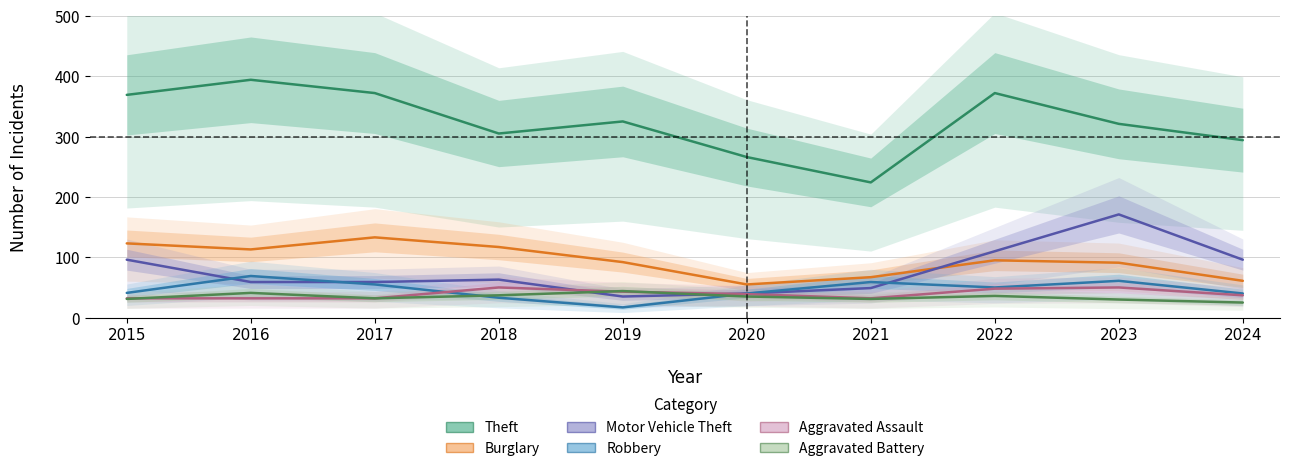

Where is Motor Vehicle Theft nearest to the value 103?

2015